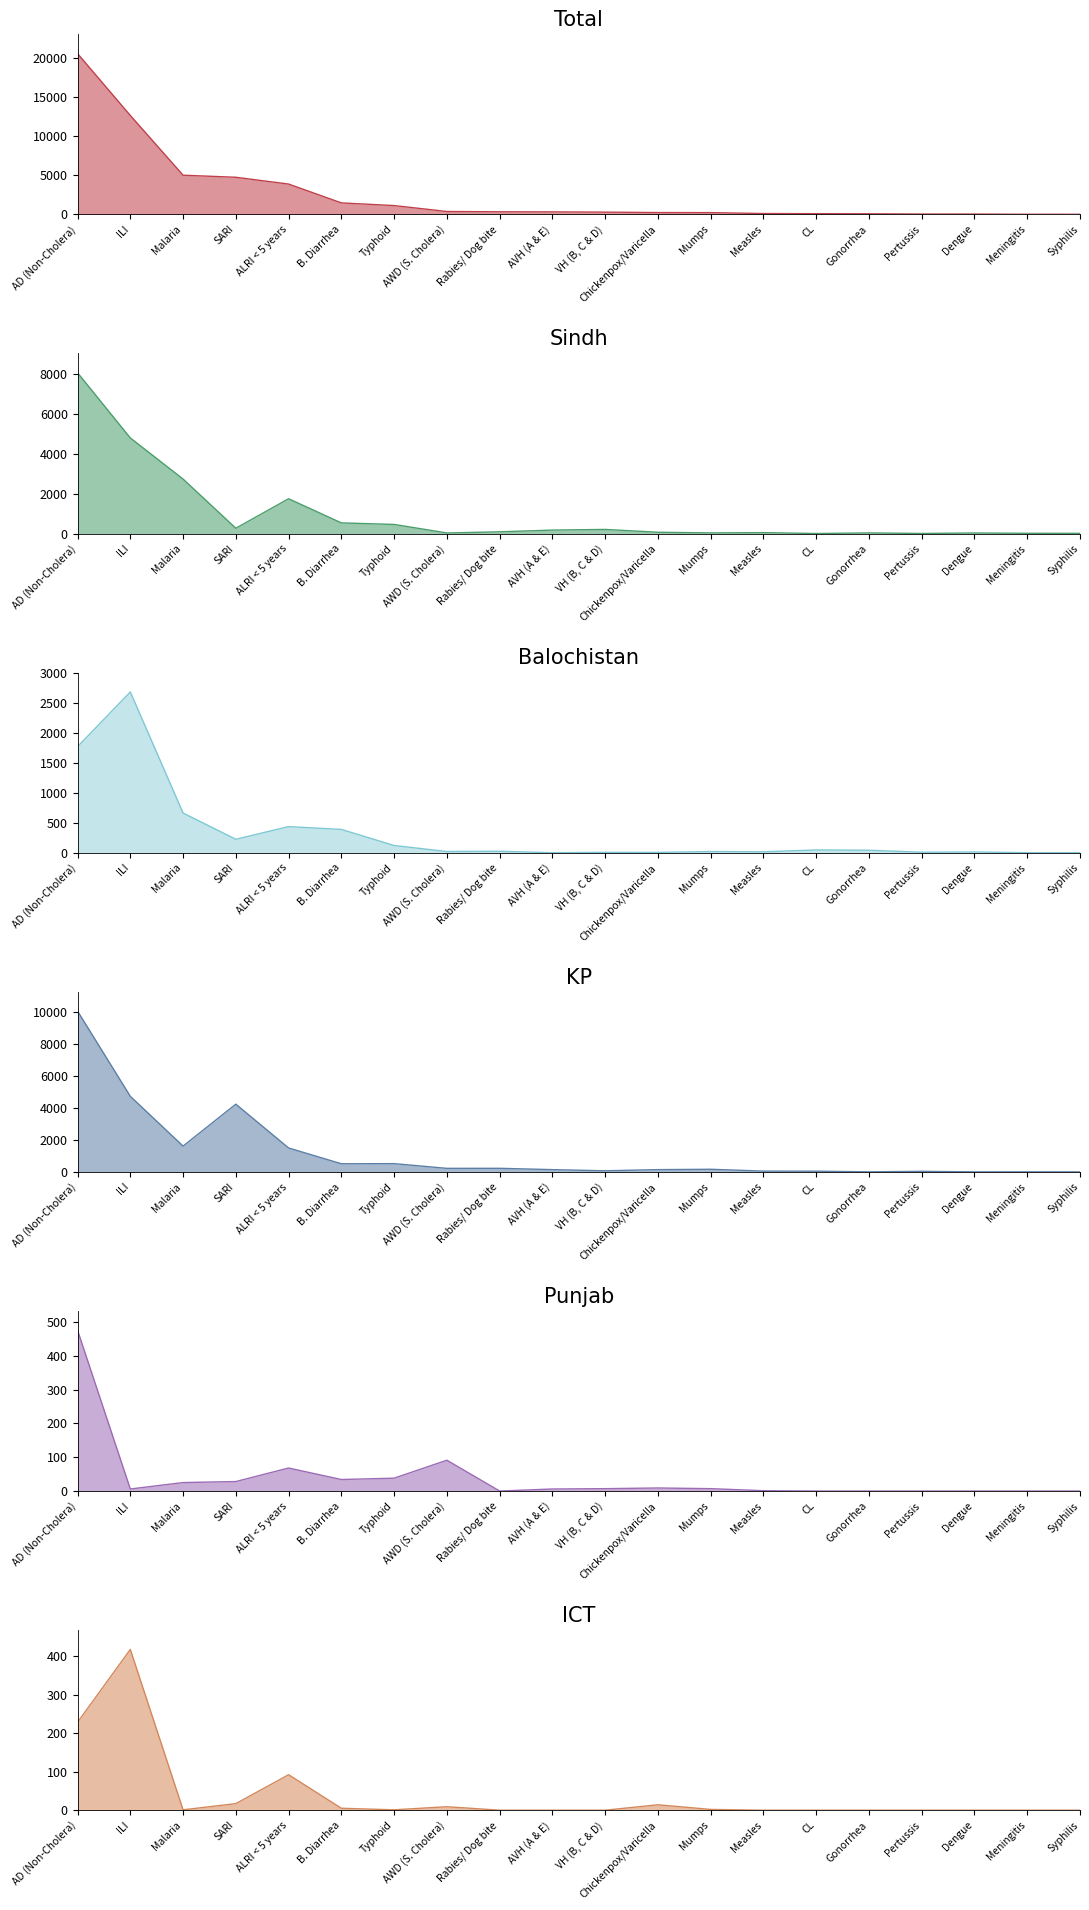

Which has a higher value, B. Diarrhea or VH (B, C & D)?

B. Diarrhea